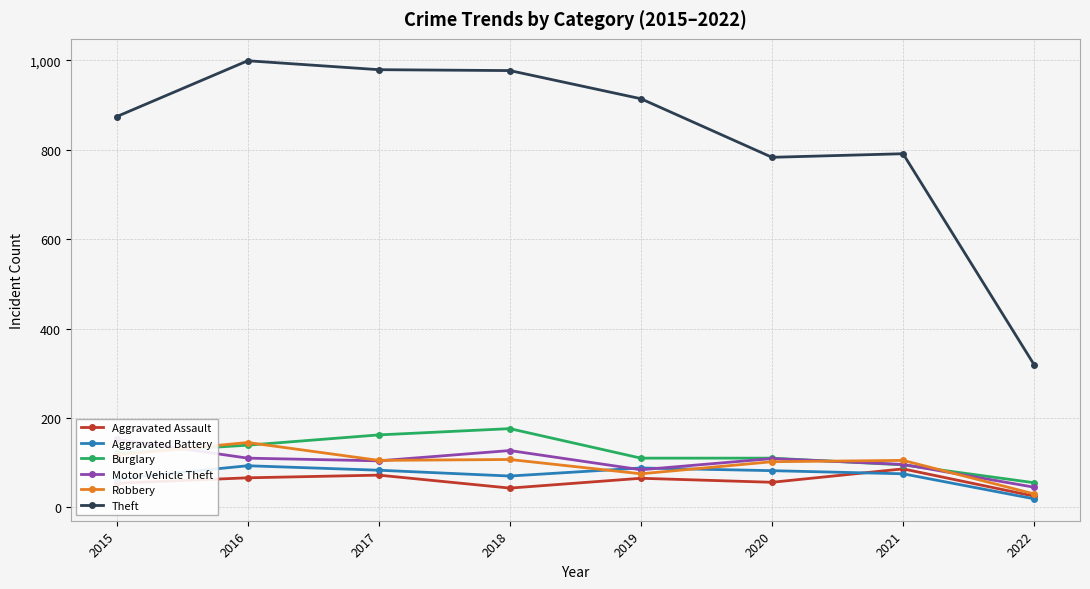

How many interior local peaks does the Motor Vehicle Theft series have?

2